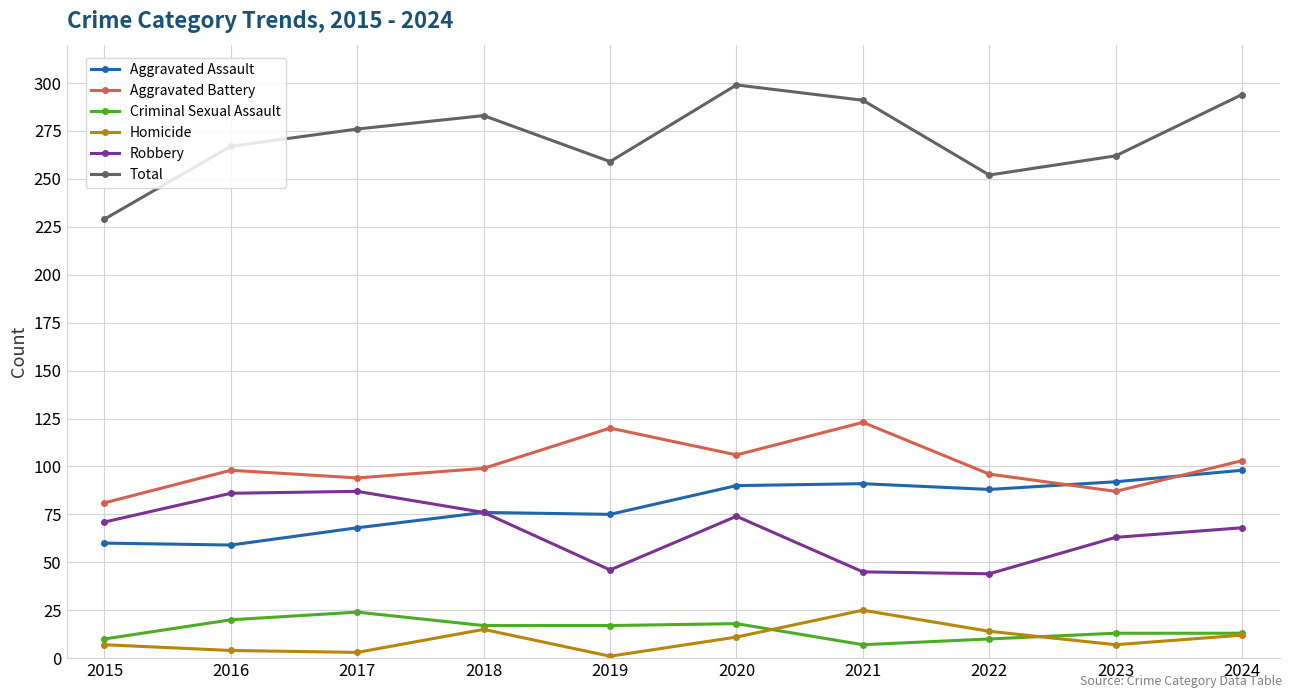

In Aggravated Assault, how many points are lower than both neighbors (excluding endpoints)?

3